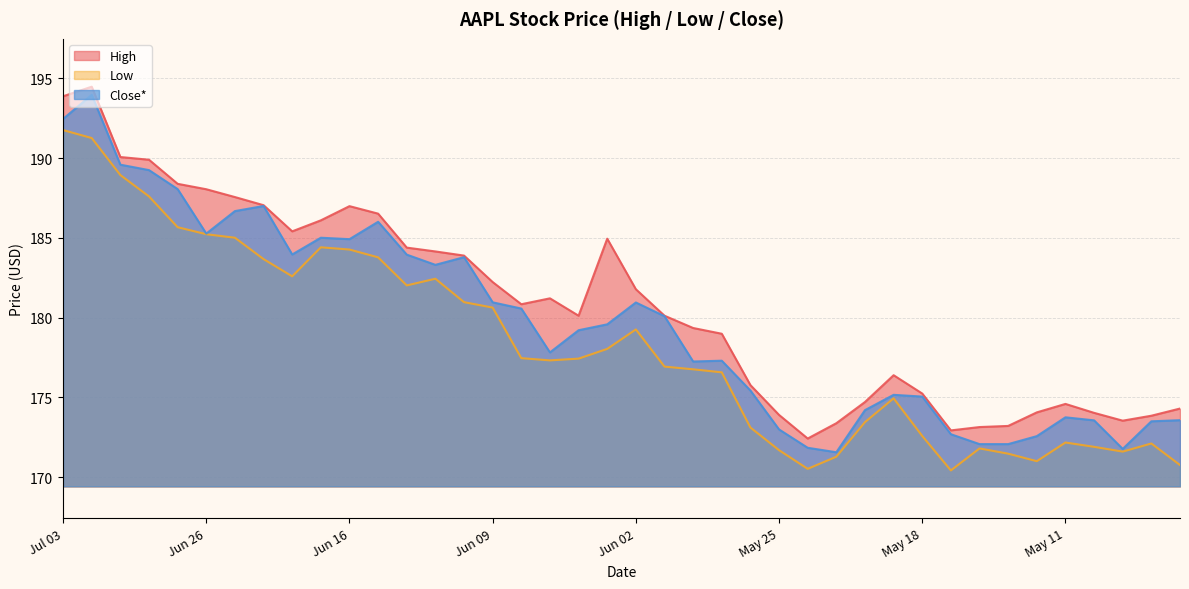

What is the label of the 10th point from the right?

May 18